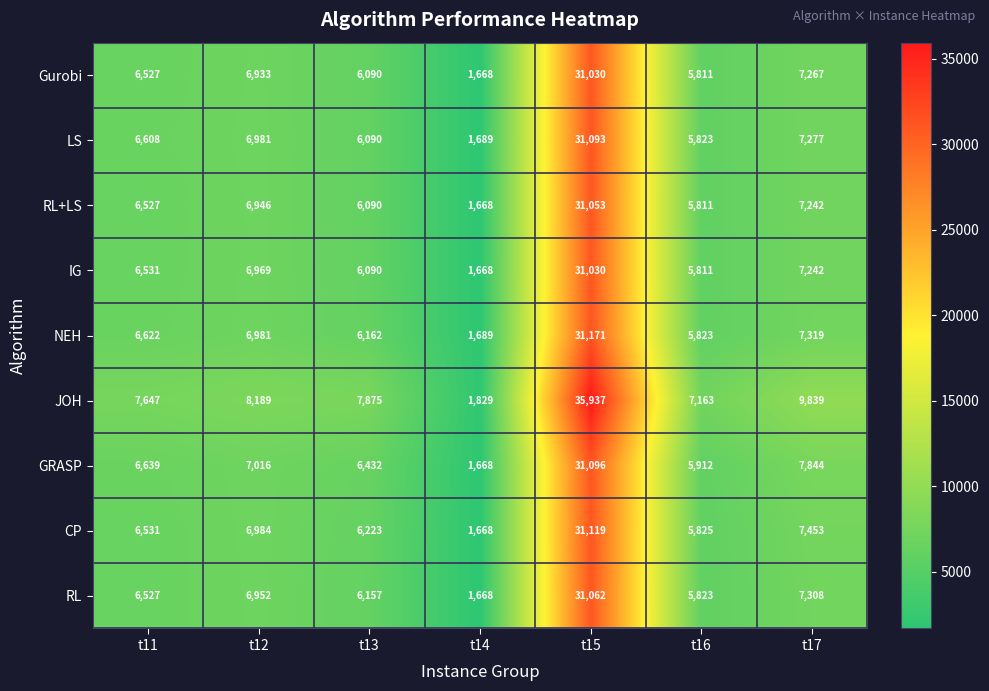

What is the difference between the maximum and minimum values in the RL series?

29394